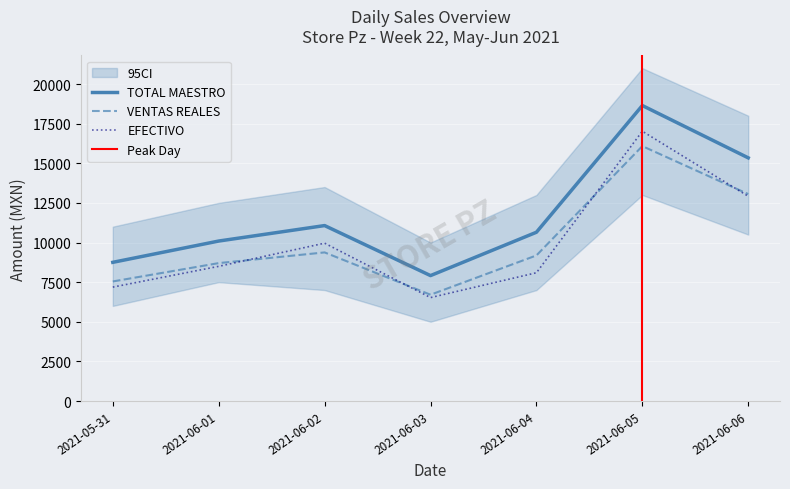

At which label is VENTAS REALES closest to 11394?

2021-06-06